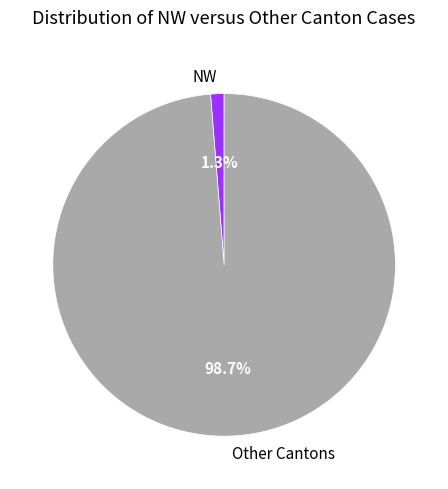

What percentage is NOT represented by NW?

98.7%